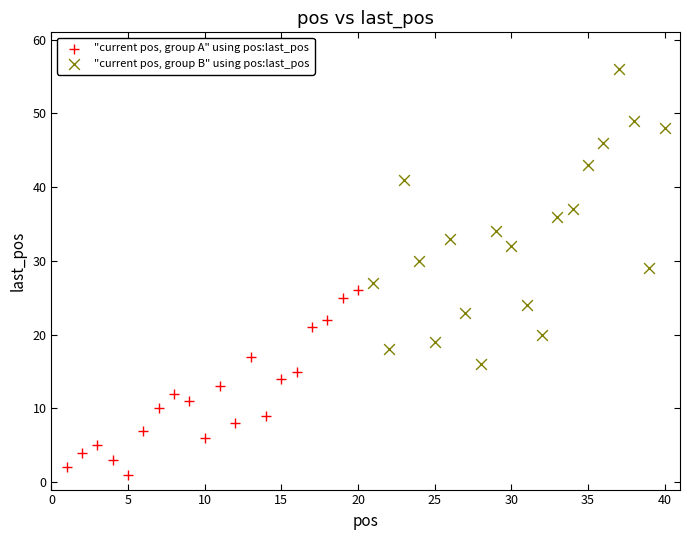

Which series contains the lowest Y value?

"current pos, group A" using pos:last_pos